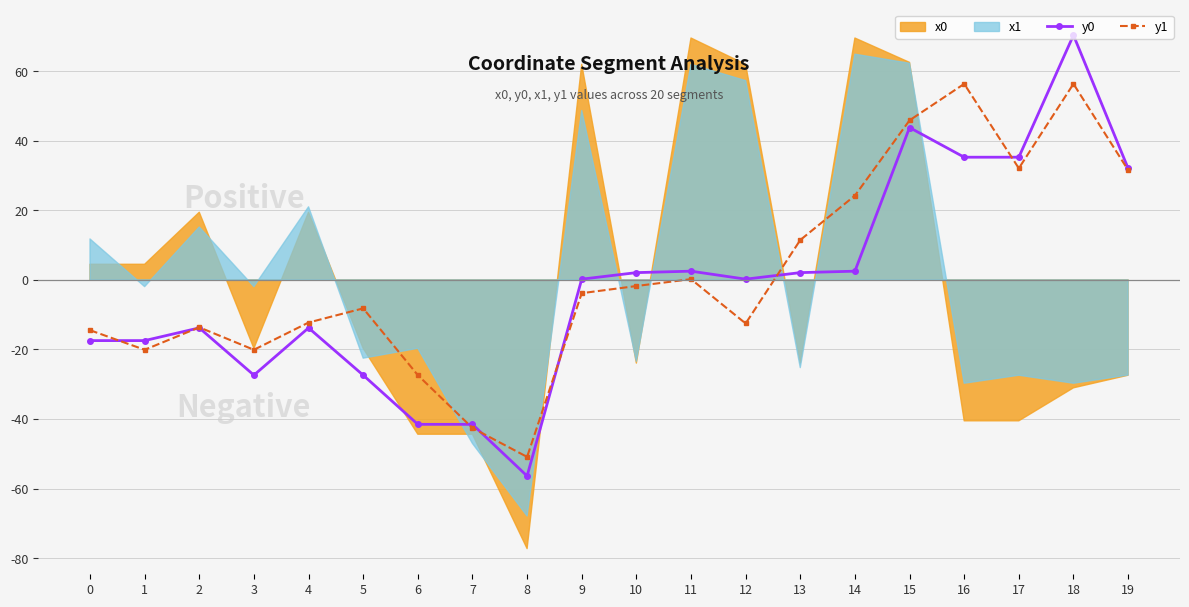

How many interior local peaks does the y1 series have?

5